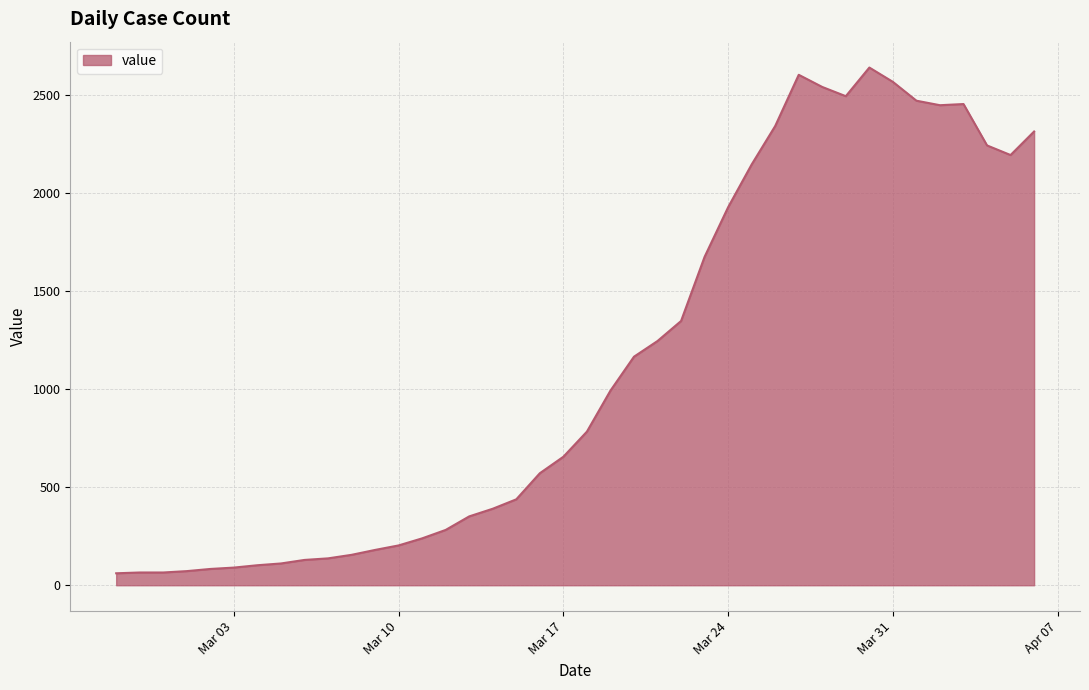

What is the difference between the maximum and minimum values?

2578